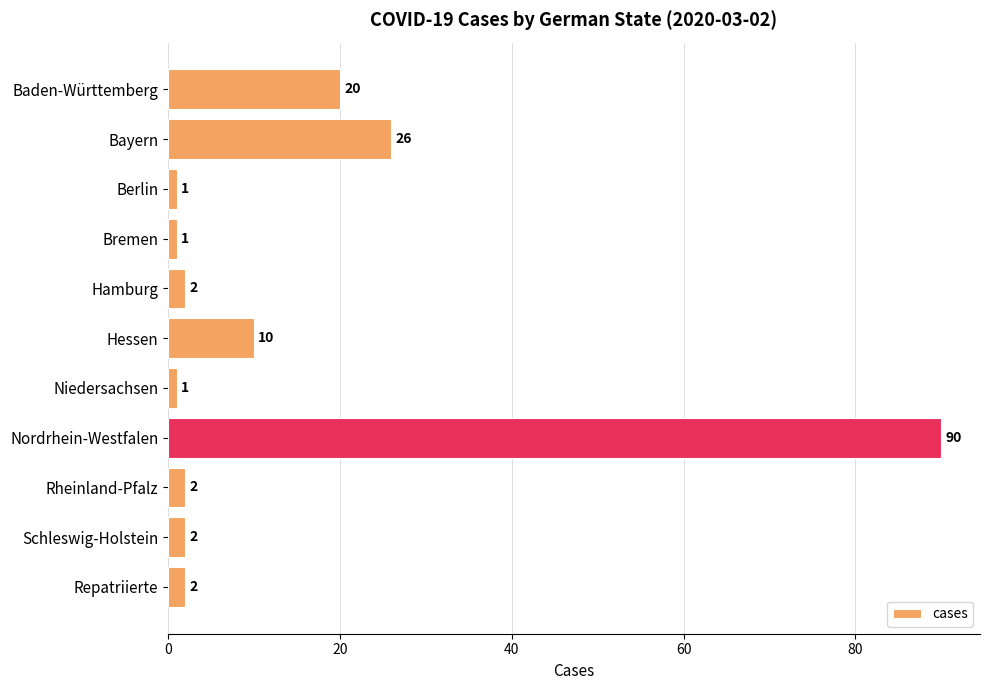

What is the greatest value displayed?

90